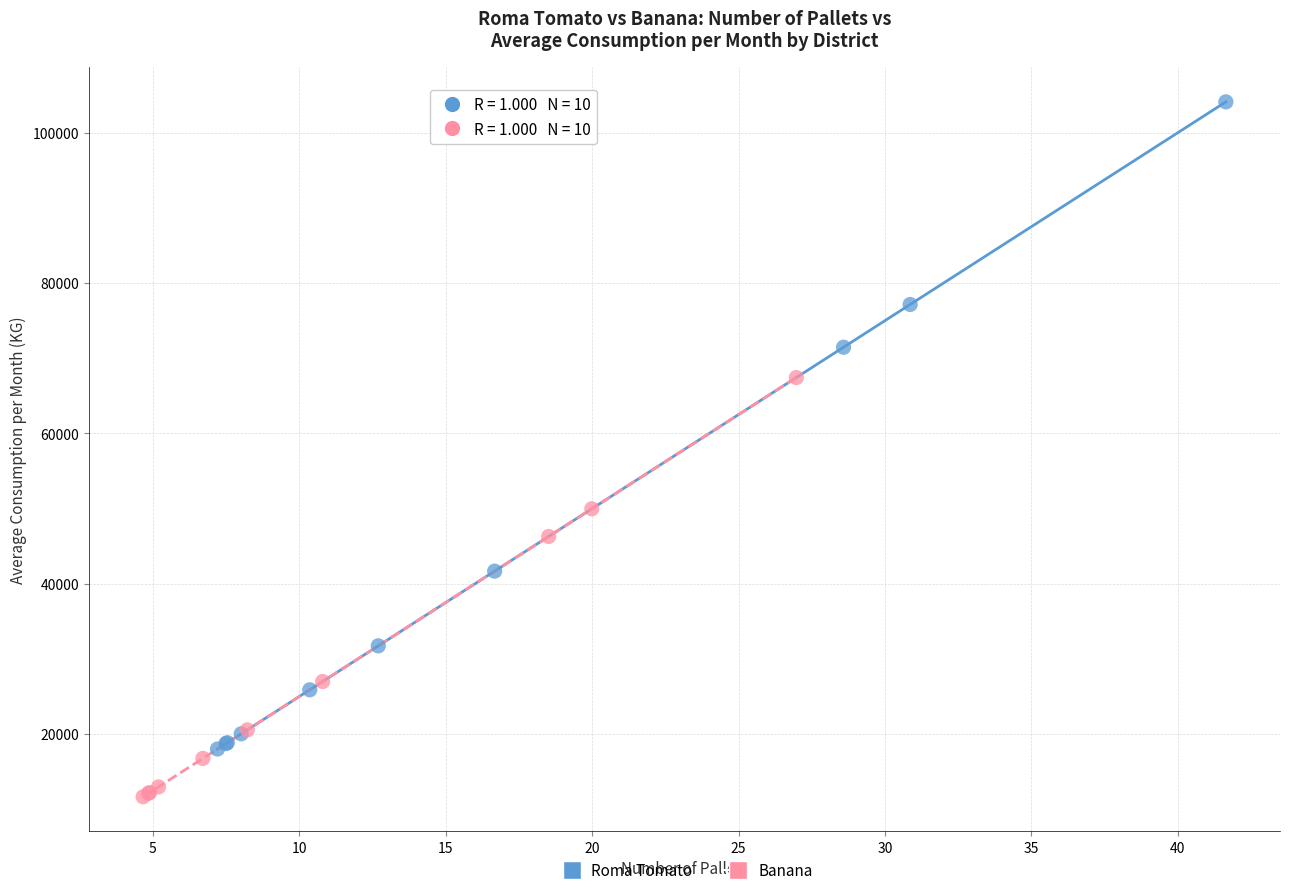

Which series has the widest spread of Y values?

Roma Tomato